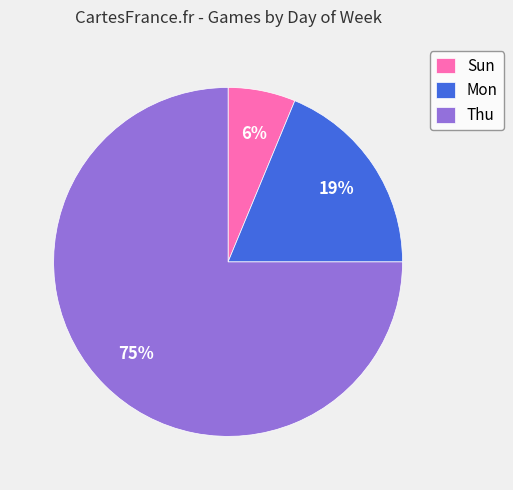

To the nearest percent, what portion does Thu represent?

75%